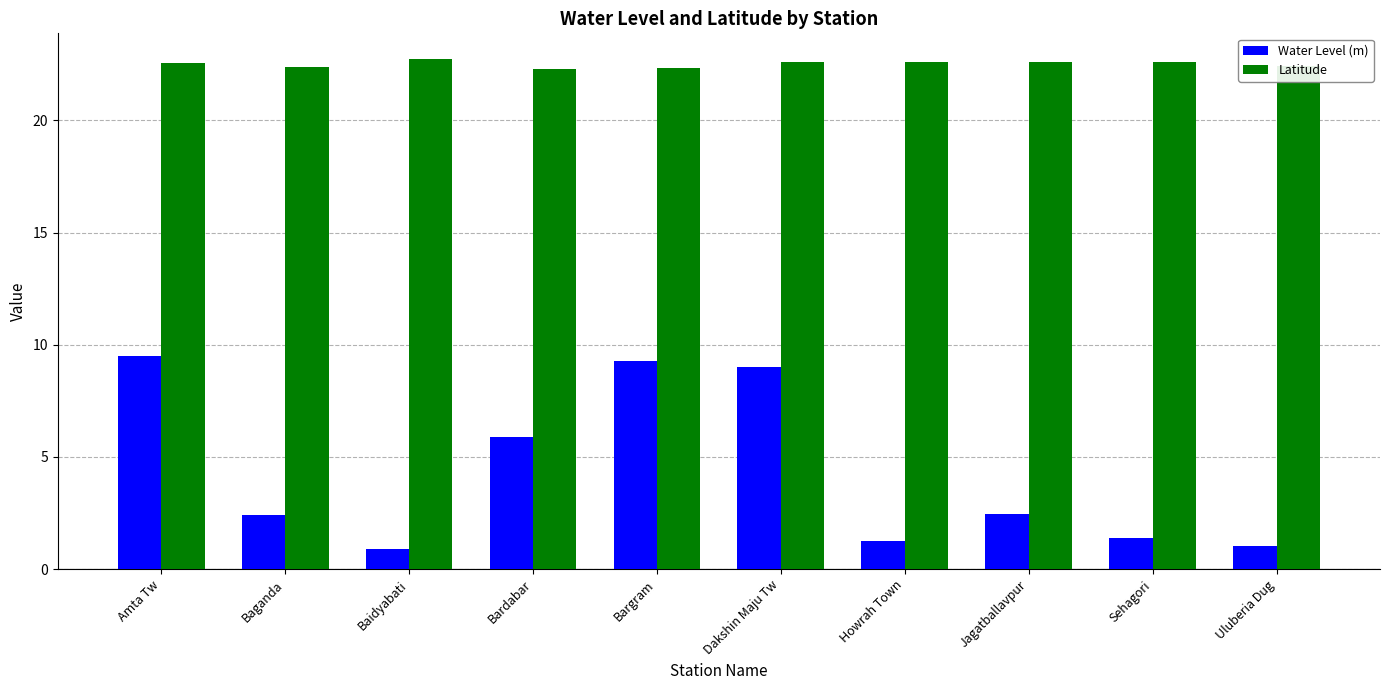

The value of Latitude at Uluberia Dug is 22.4. True or false?

True